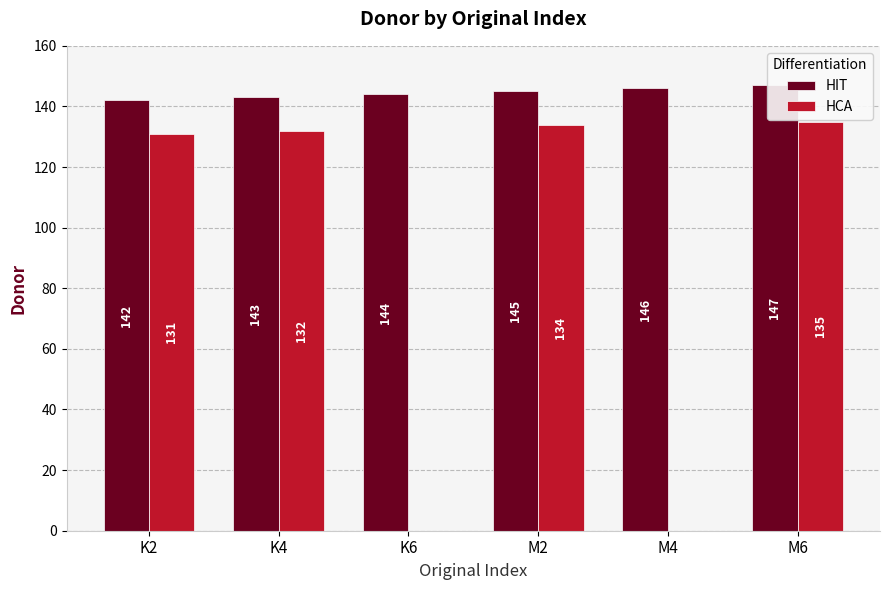

How many categories are shown in the chart?

6